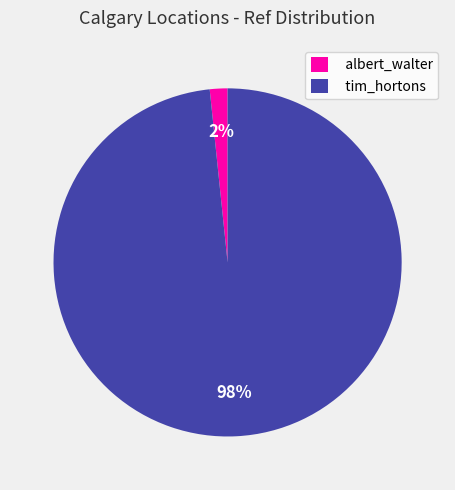

How many segments does this pie chart have?

2